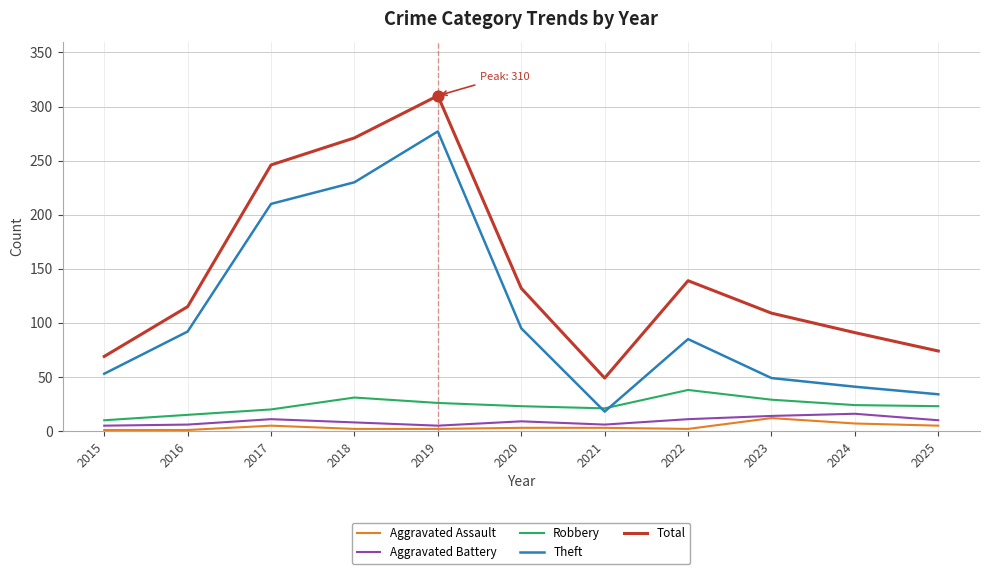

Which series has the largest total across all categories?

Total